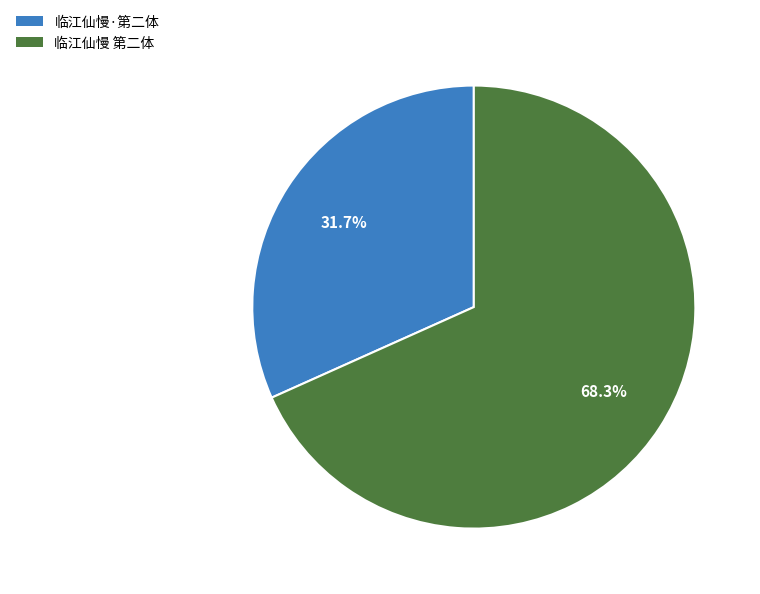

What portion of the pie excludes 临江仙慢 第二体?

31.7%